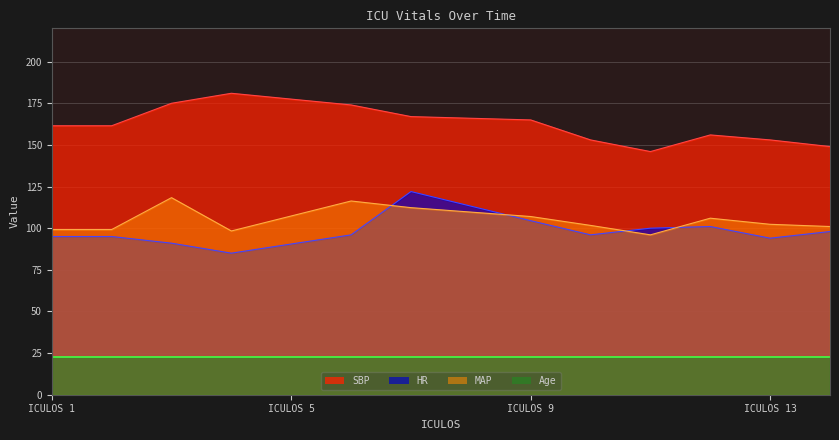

The value of HR at ICULOS 1 is 95.0. True or false?

True